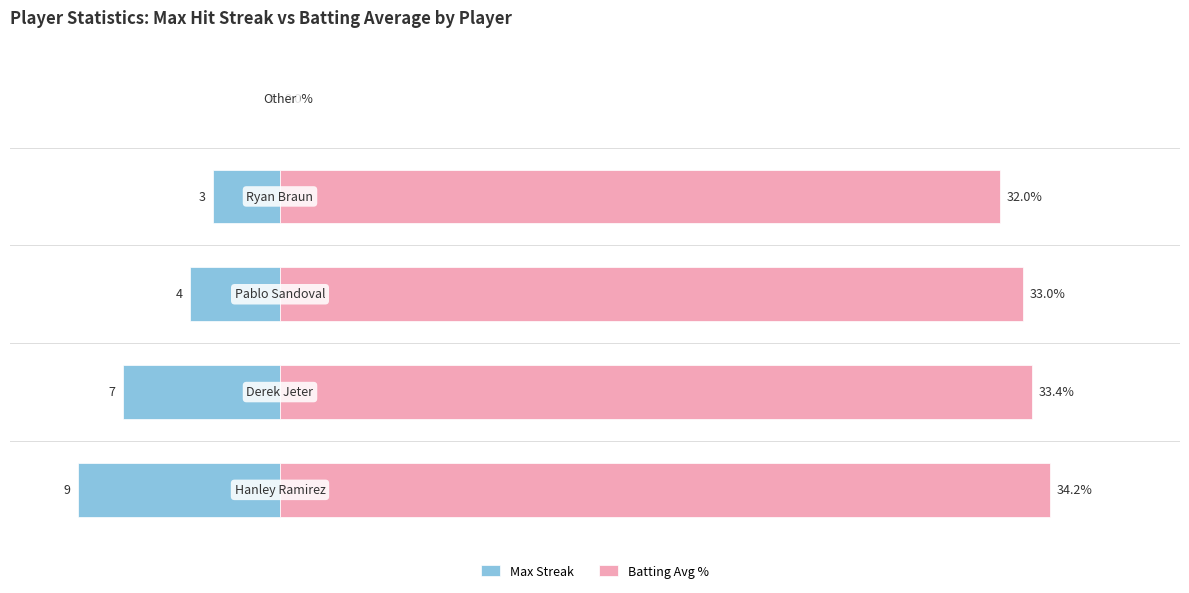

Between 0 and 20, which series saw the biggest shift?

Batting Avg %